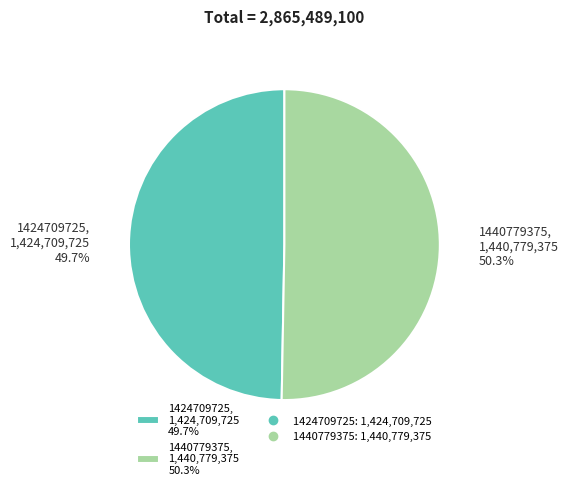

What percentage is NOT represented by 1424709725?

50.3%